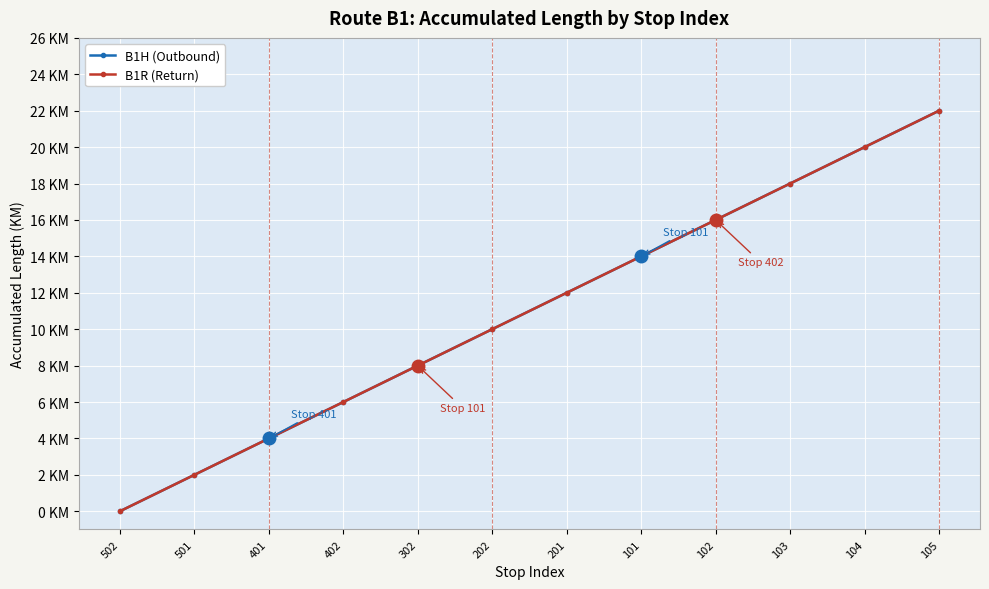

What is the difference between the maximum and minimum values in the B1H (Outbound) series?

22